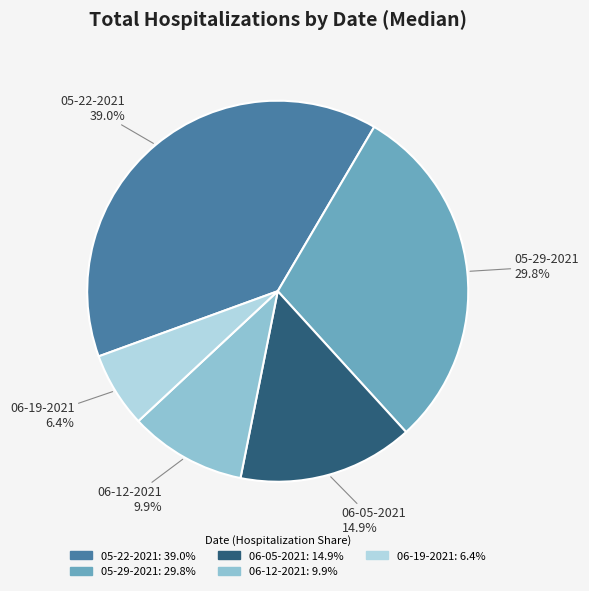

Is there any slice that represents more than half of the pie?

No